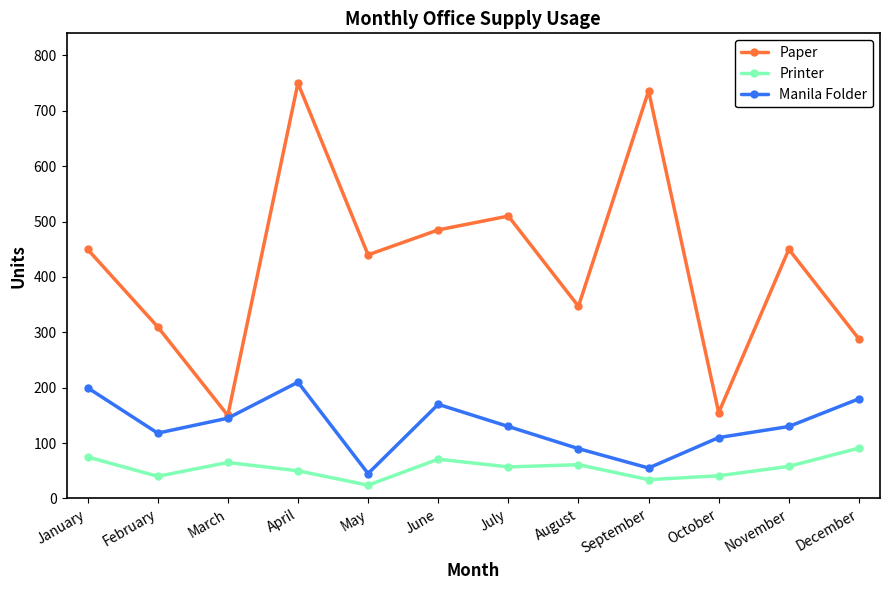

What is the value of the Manila Folder point at the 3rd from the left?

145